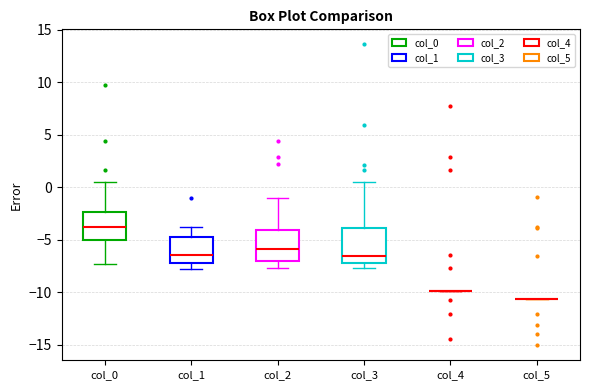

Reading left to right, transcribe this box plot: for each box, give where its median line is, the range the box spans, and where its two whiskers end, as read against the y-axis. The values are not printed on the chart, so give them approximately, as read against the axis.

col_0: median -4.0, box -5.0 to -2.5, whiskers -7.5 to 0.5
col_1: median -6.5, box -7.0 to -4.5, whiskers -8.0 to -3.5
col_2: median -6.0, box -7.0 to -4.0, whiskers -7.5 to -1.0
col_3: median -6.5, box -7.0 to -4.0, whiskers -7.5 to 0.5
col_4: box collapsed to a line at -10.0, whiskers -10.0 to -10.0
col_5: box collapsed to a line at -10.5, whiskers -10.5 to -10.5